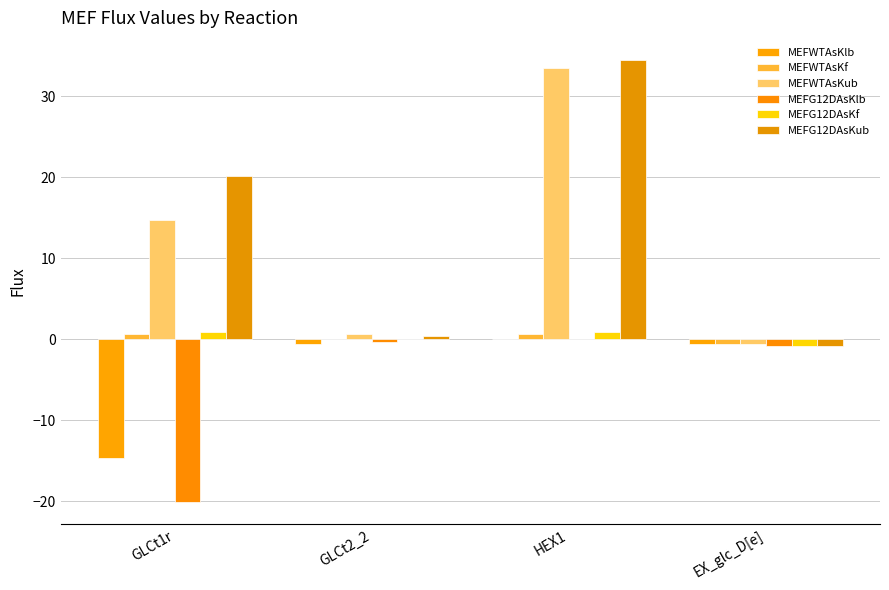

What is the difference between the highest and lowest values at GLCt2_2?

1.2